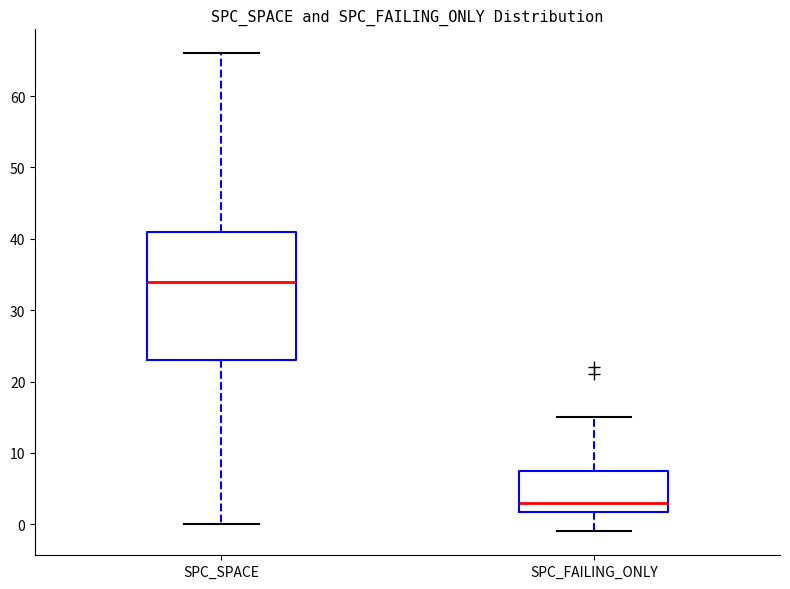

Reading left to right, transcribe this box plot: for each box, give where its median line is, the range the box spans, and where its two whiskers end, as read against the y-axis. The values are not printed on the chart, so give them approximately, as read against the axis.

SPC_SPACE: median 34, box 23 to 41, whiskers 0 to 66
SPC_FAILING_ONLY: median 3, box 2 to 8, whiskers -1 to 15